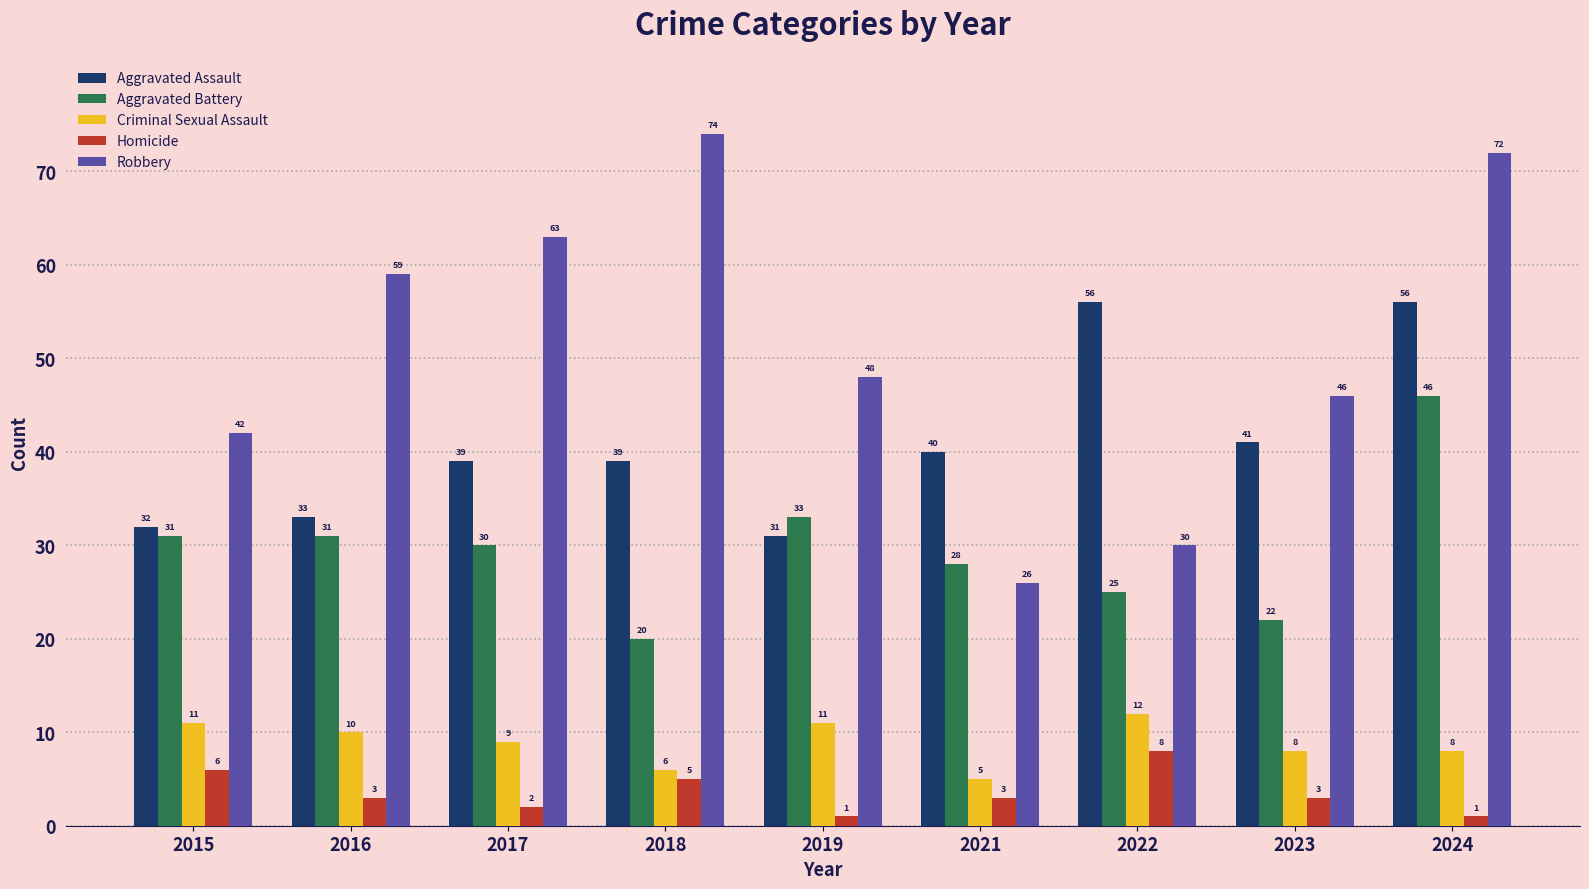

How many data points in Robbery are less than 48?

4